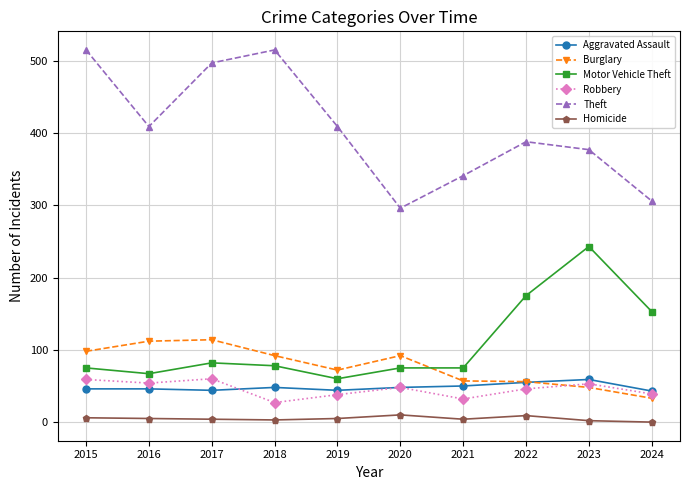

At how many categories does at least one series exceed 149?

10